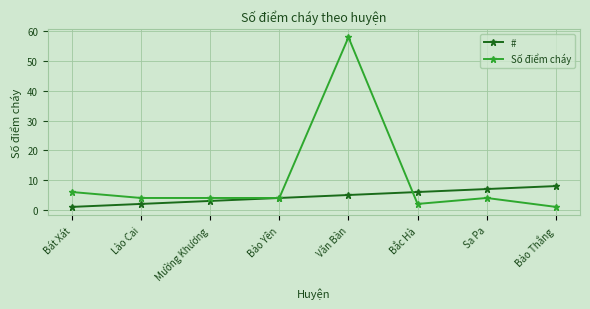

Count the number of categories in the chart.

8